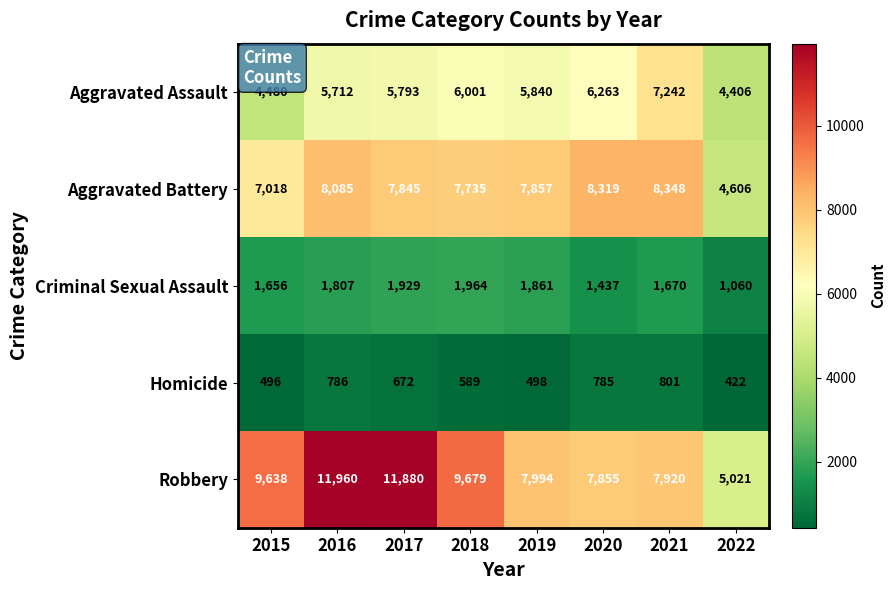

Between 2018 and 2022, which series saw the biggest shift?

Robbery